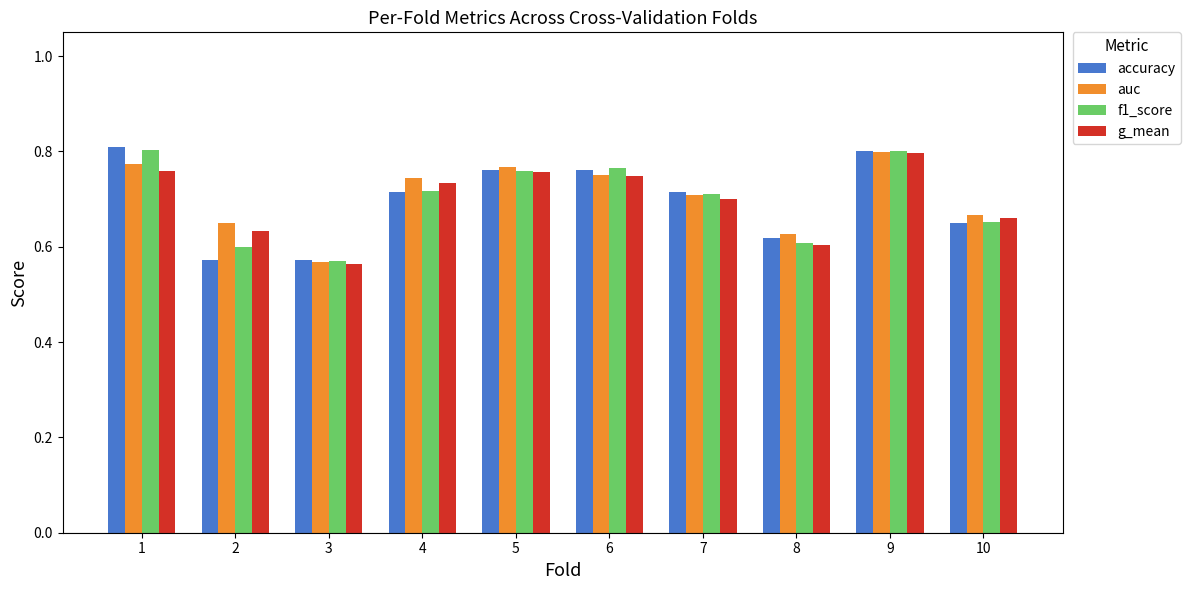

Which category has the highest value across all series?

1